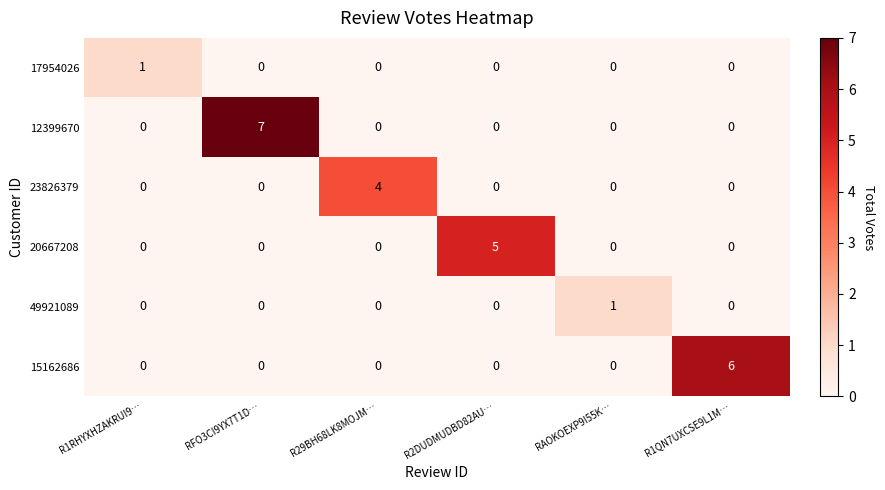

What is the difference between the highest and lowest values at R1RHYXHZAKRUI9…?

1